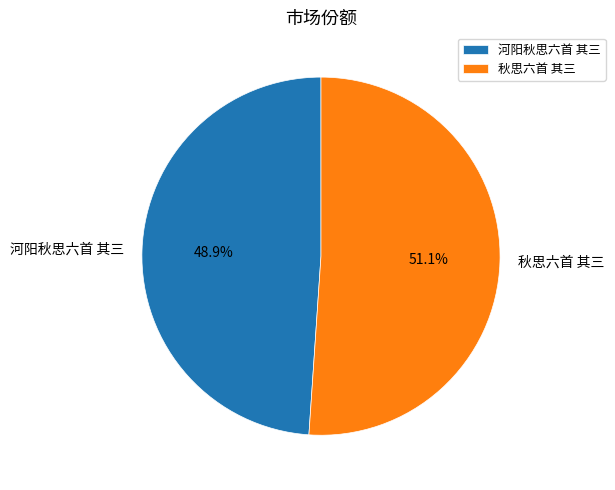

The 河阳秋思六首 其三 slice represents 54% of the pie. True or false?

False